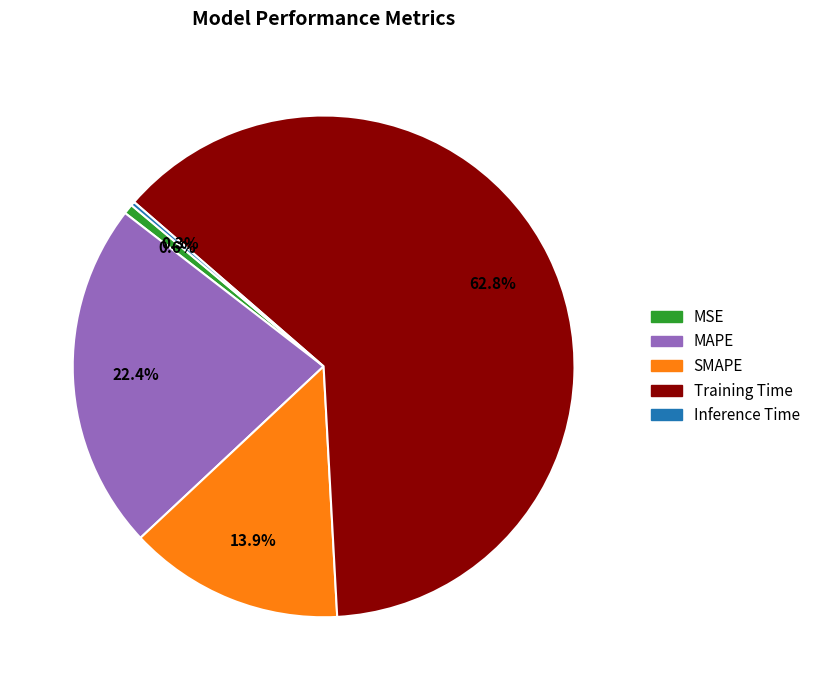

Do SMAPE and MAPE together represent more than half of the pie?

No